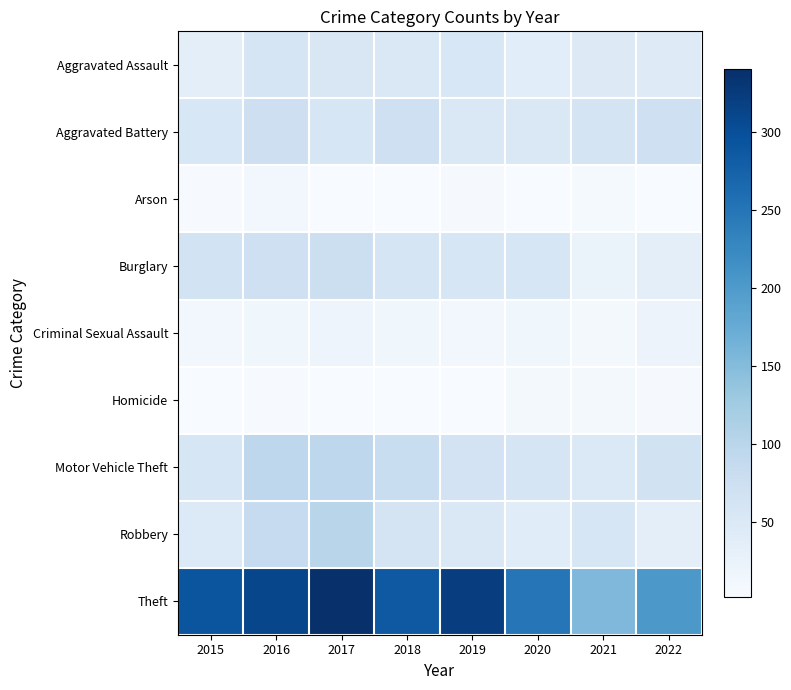

At 2020, list the series in order from smallest to largest.

Arson, Homicide, Criminal Sexual Assault, Aggravated Assault, Robbery, Aggravated Battery, Burglary, Motor Vehicle Theft, Theft